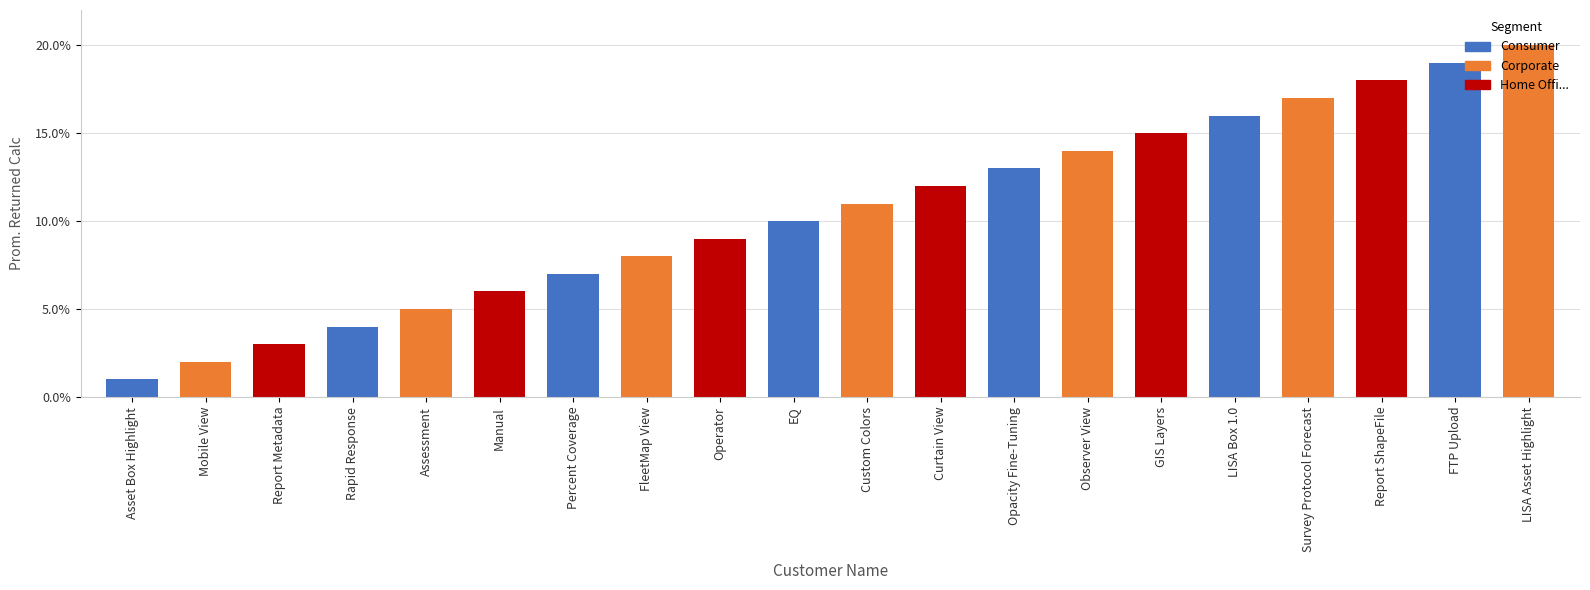

Is it true that the value at Report Metadata is 1?

False